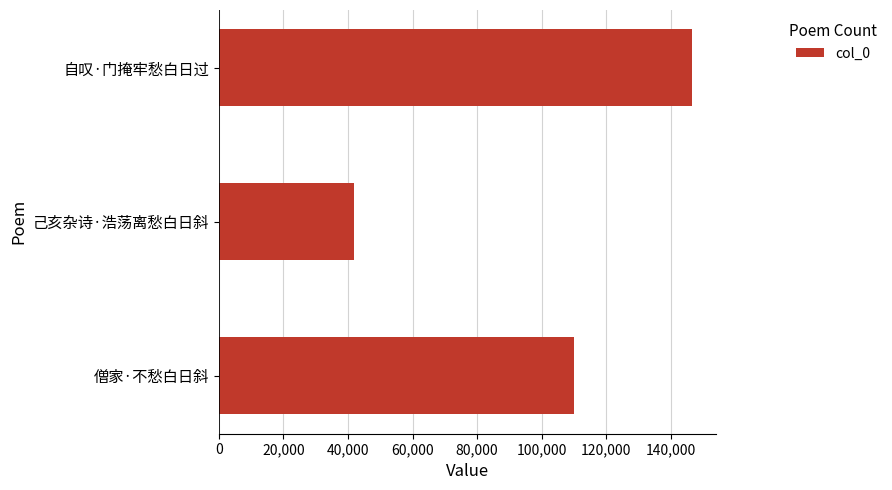

Which has a higher value, 己亥杂诗·浩荡离愁白日斜 or 自叹·门掩牢愁白日过?

自叹·门掩牢愁白日过